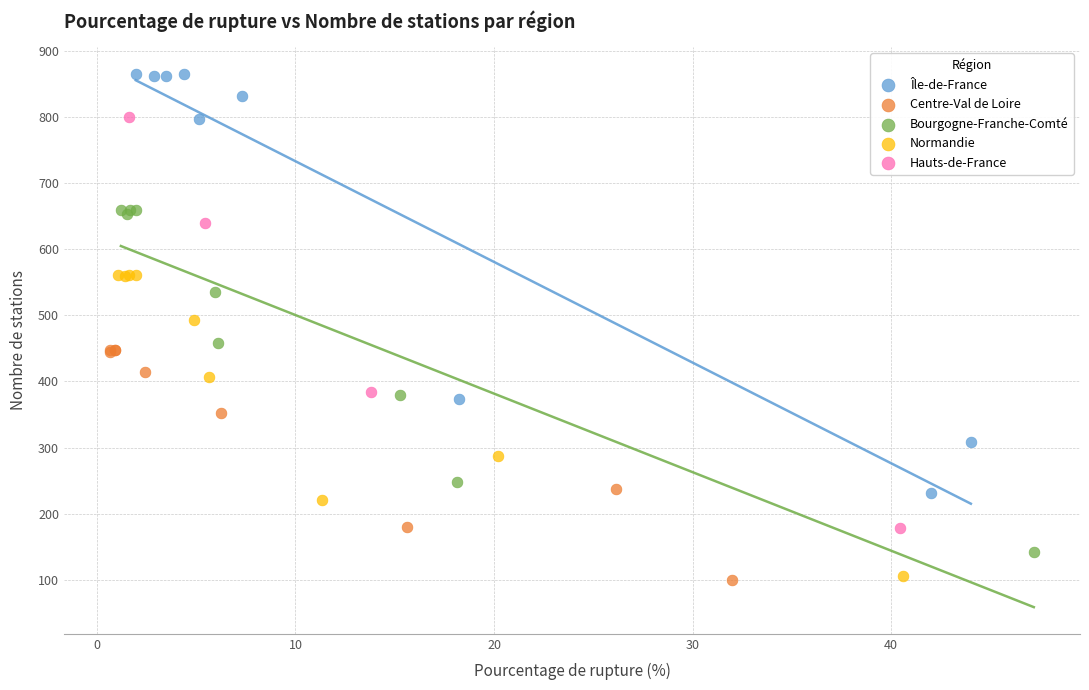

Which series reaches the maximum Y coordinate?

Île-de-France